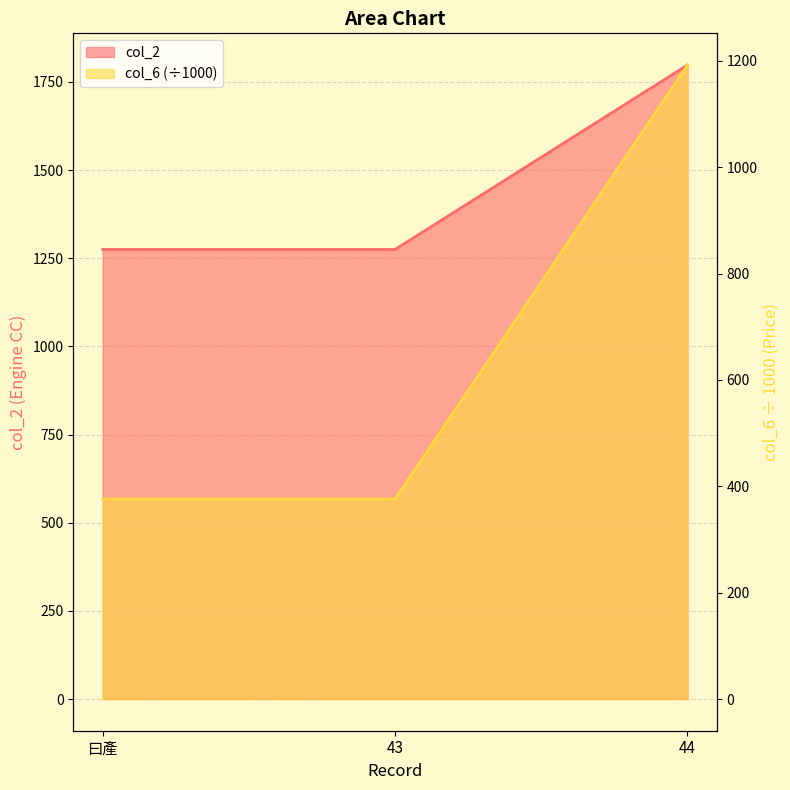

What is the difference between the maximum and minimum values in the col_6 series?

816